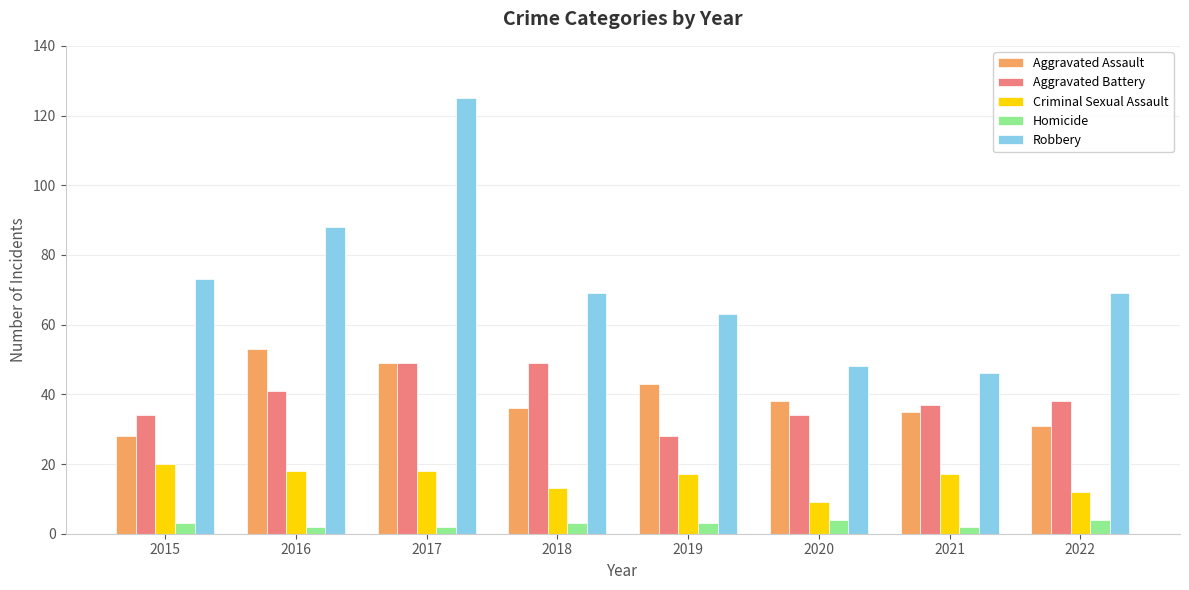

What are all the series names shown in the legend?

Aggravated Assault, Aggravated Battery, Criminal Sexual Assault, Homicide, Robbery